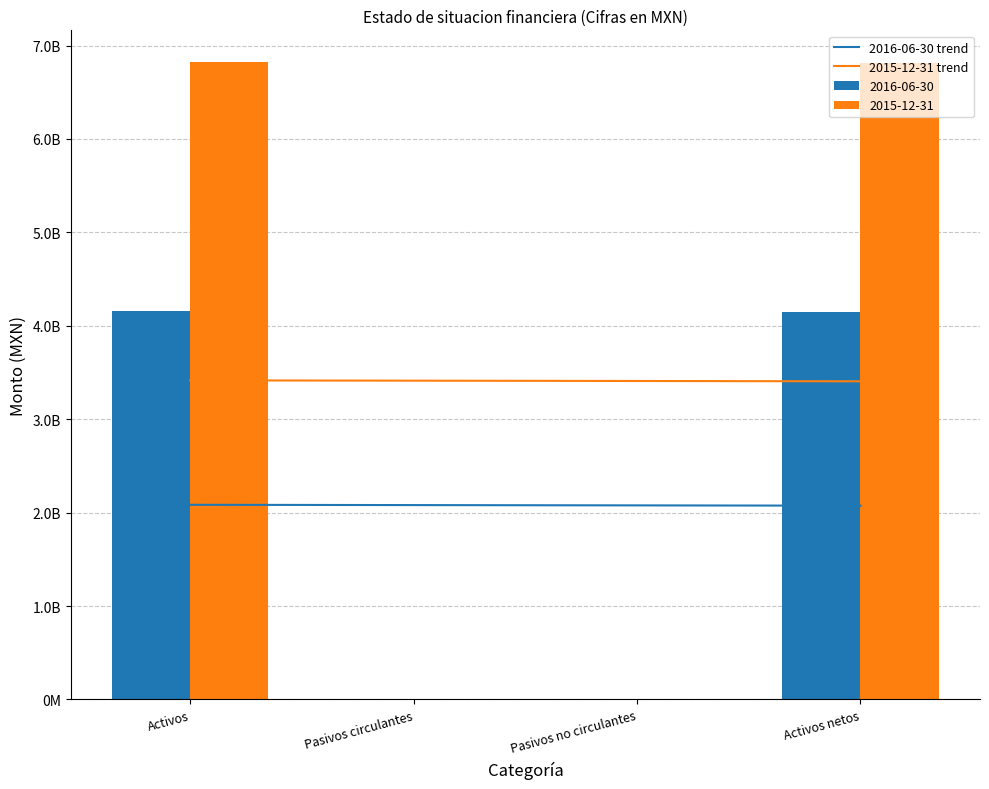

Reading left to right, extract all data points from this chart.

2016-06-30 trend: 2083871300.0	2080680100.0	2077488900.0	2074297700.0
2015-12-31 trend: 3415797700.0	3412398900.0	3409000100.0	3405601300.0